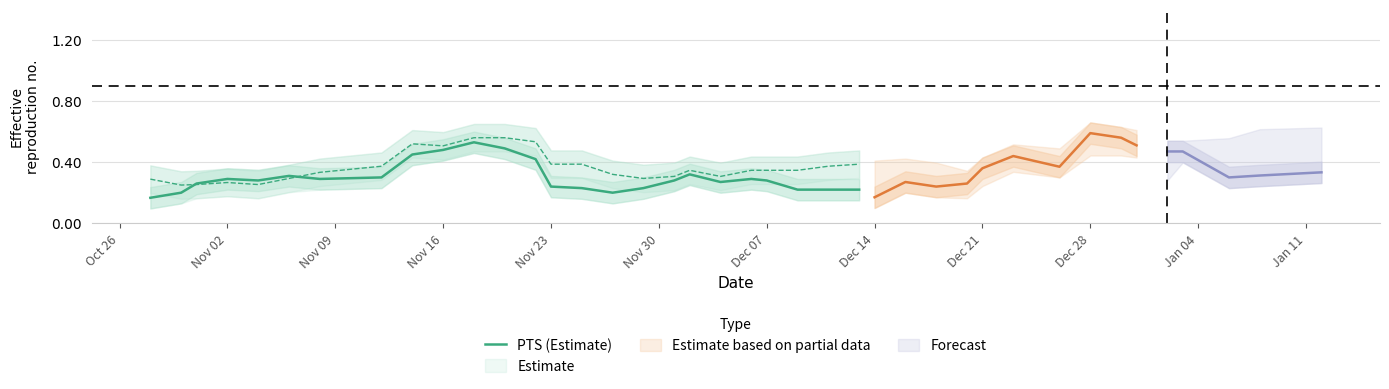

What is the difference between the maximum and second lowest values?

0.3